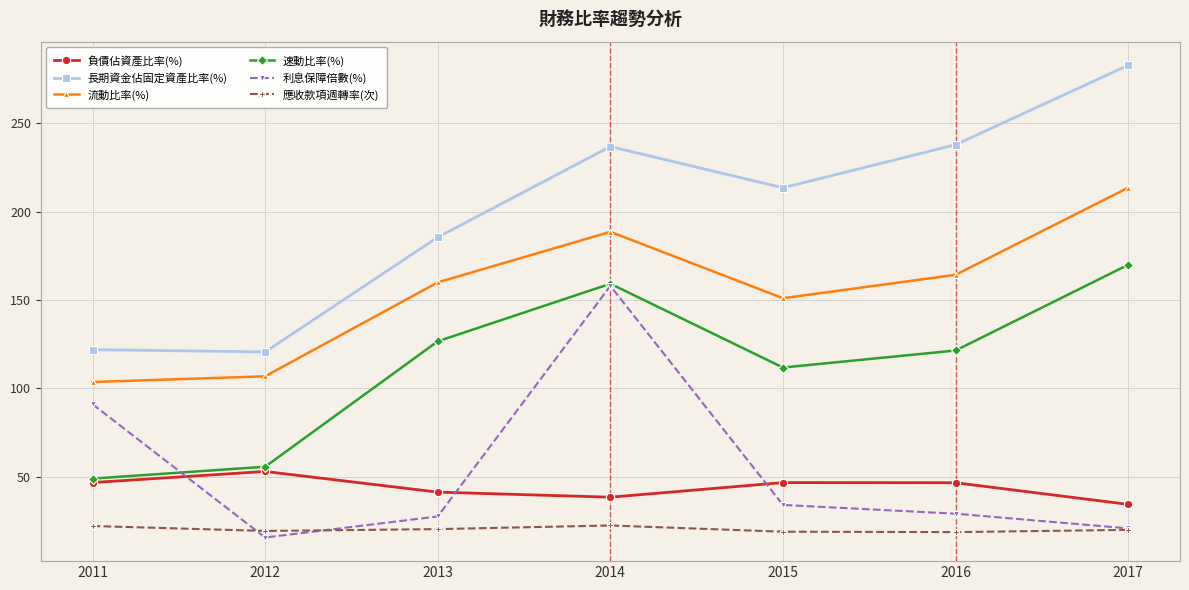

How many data points in 應收款項週轉率(次) are above 19?

5